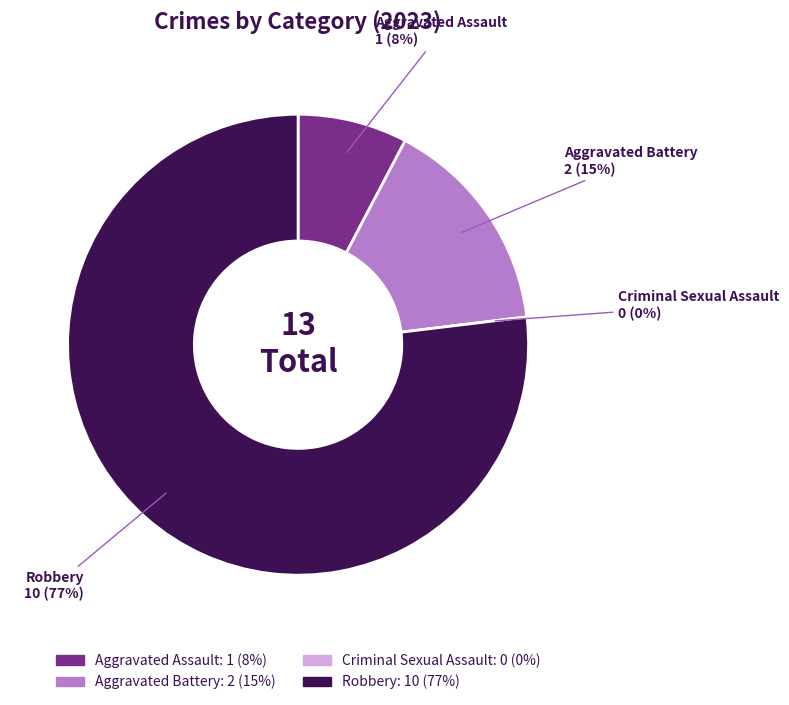

Which category has the smallest portion of the pie?

Criminal Sexual Assault